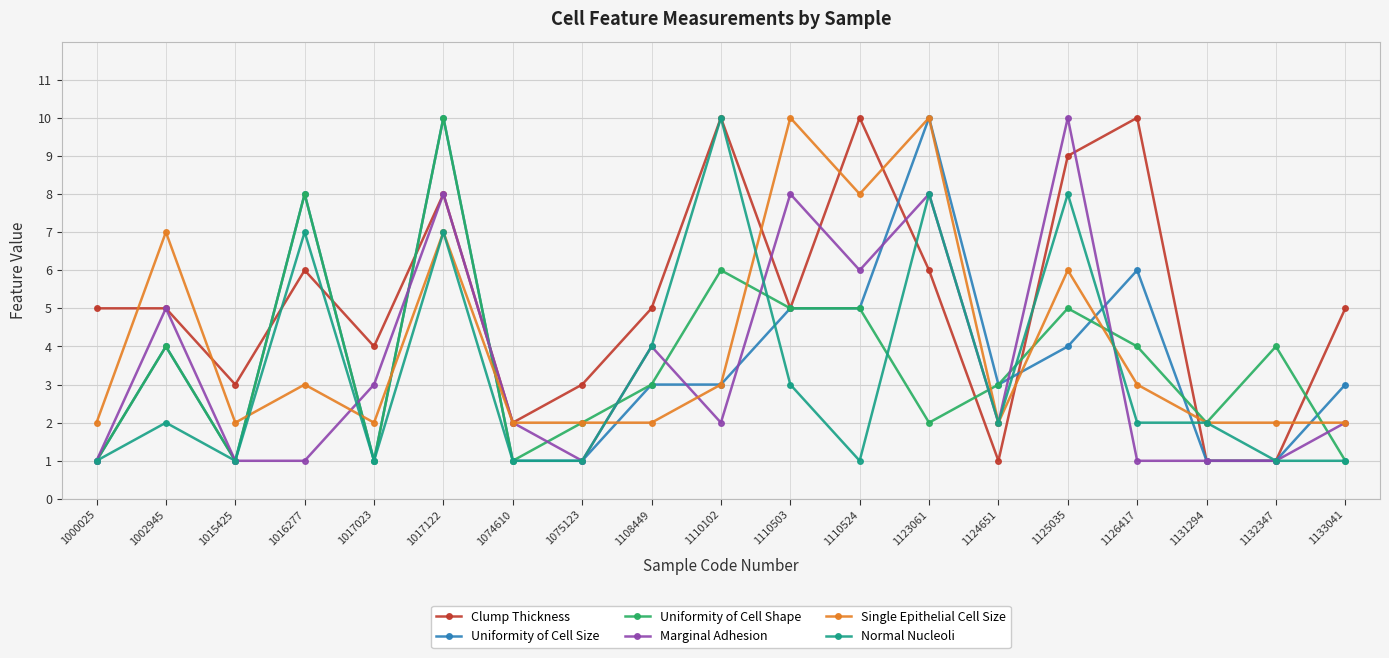

What is the highest value of the Single Epithelial Cell Size series?

10